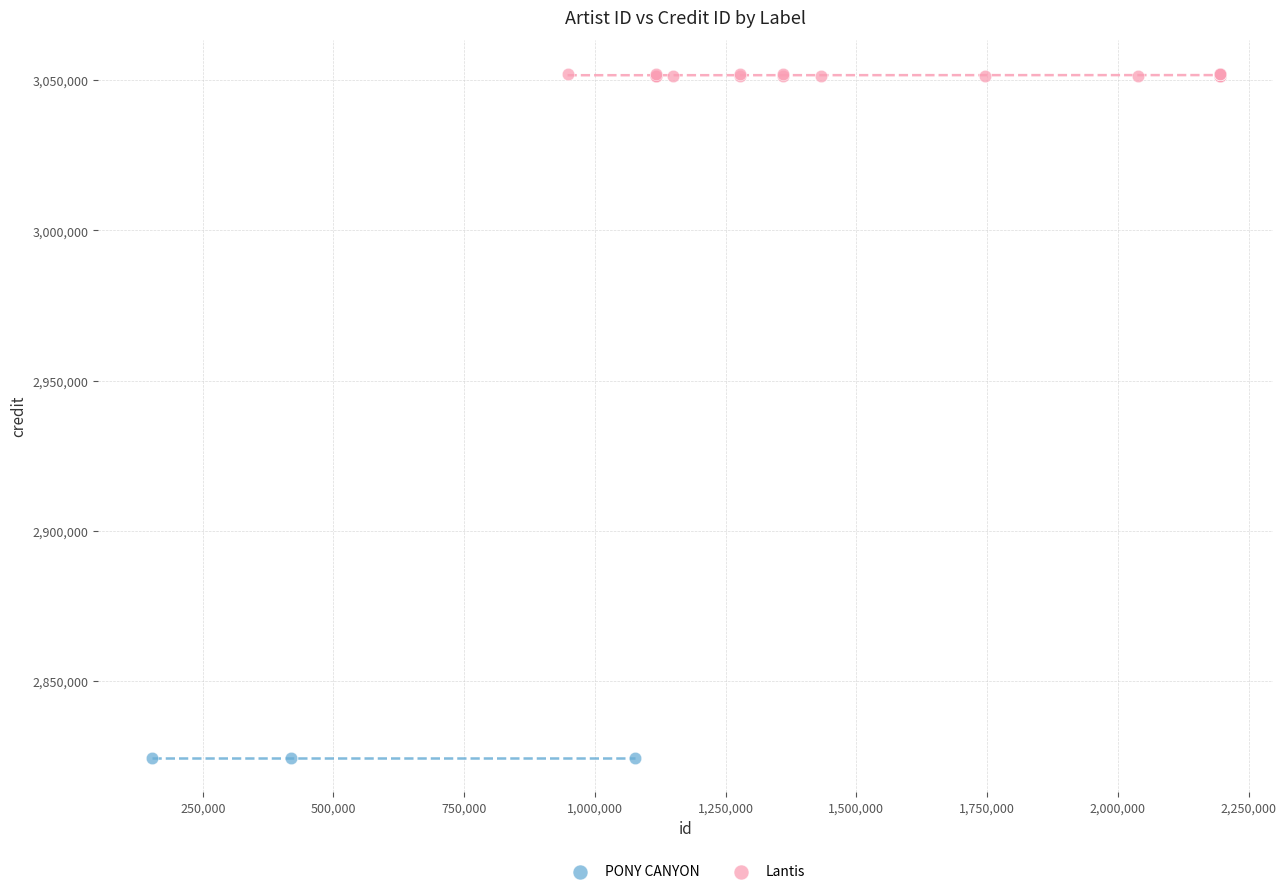

Which series reaches the maximum Y coordinate?

Lantis